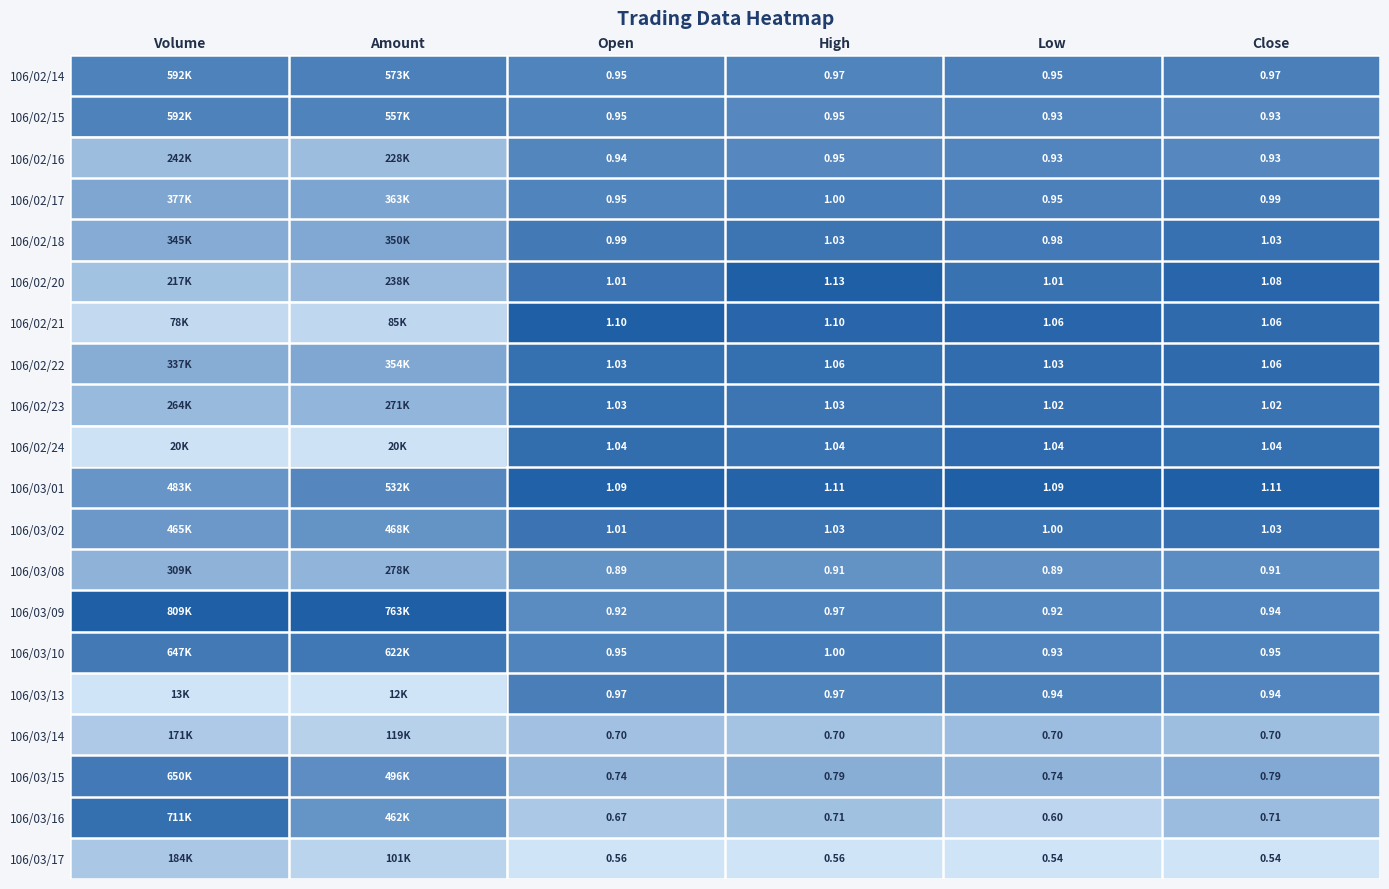

Is the value of 106/02/16 at Low greater than the value of 106/03/17 at High?

Yes